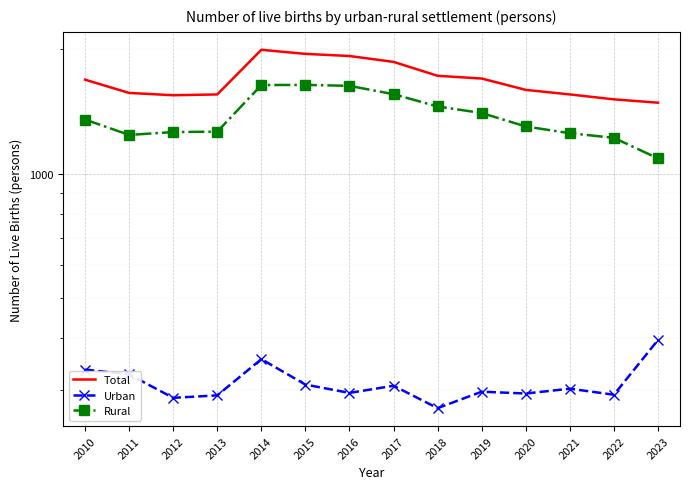

What are all the series names shown in the legend?

Total, Urban, Rural